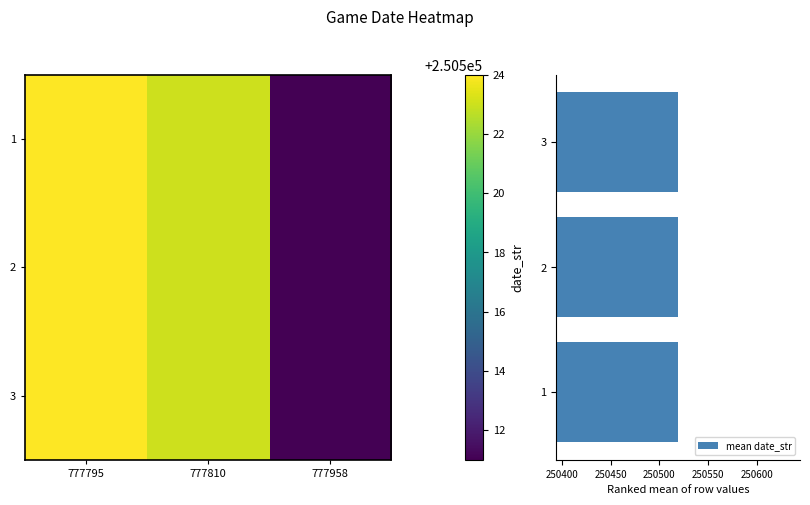

The value of 1 at 777810 is 250523.0. True or false?

True